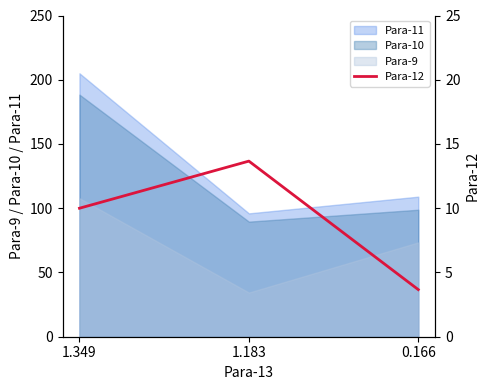

How many lines are shown in the chart?

1